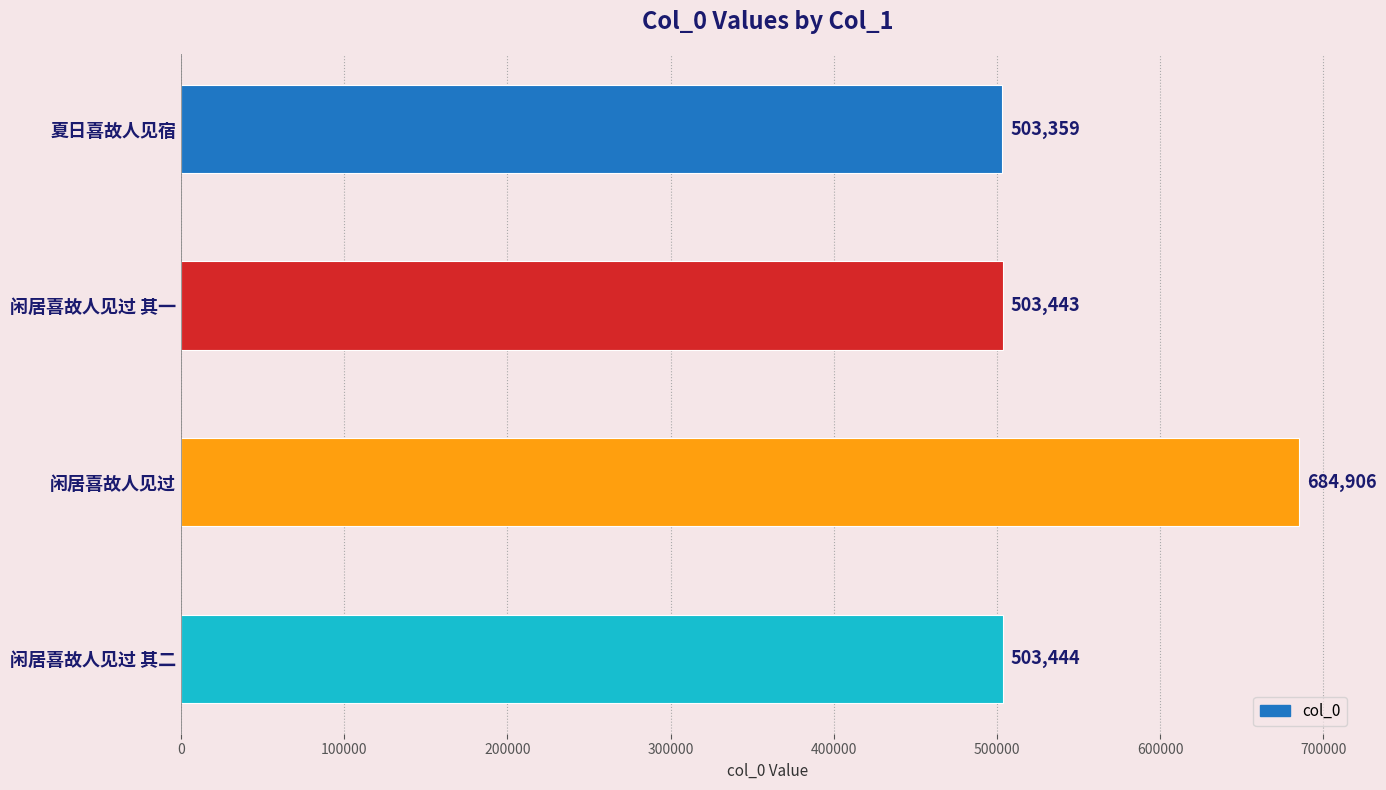

The chart shows a value of 503444 at 闲居喜故人见过 其二. True or false?

True